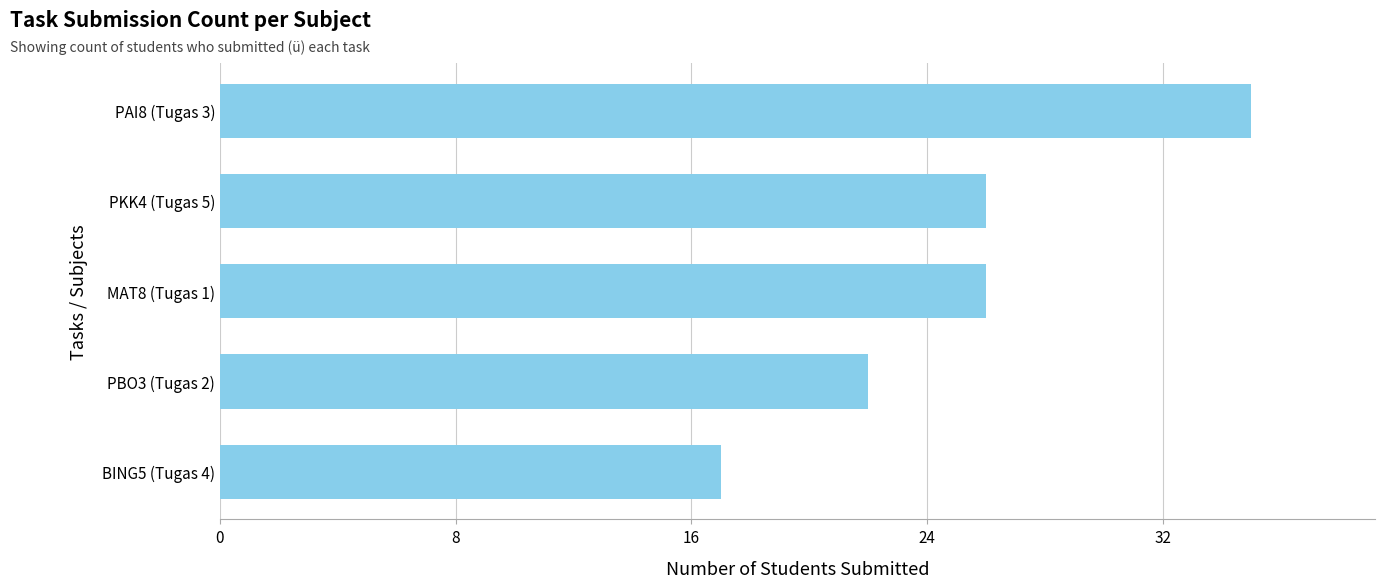

Read the value at BING5 (Tugas 4).

17